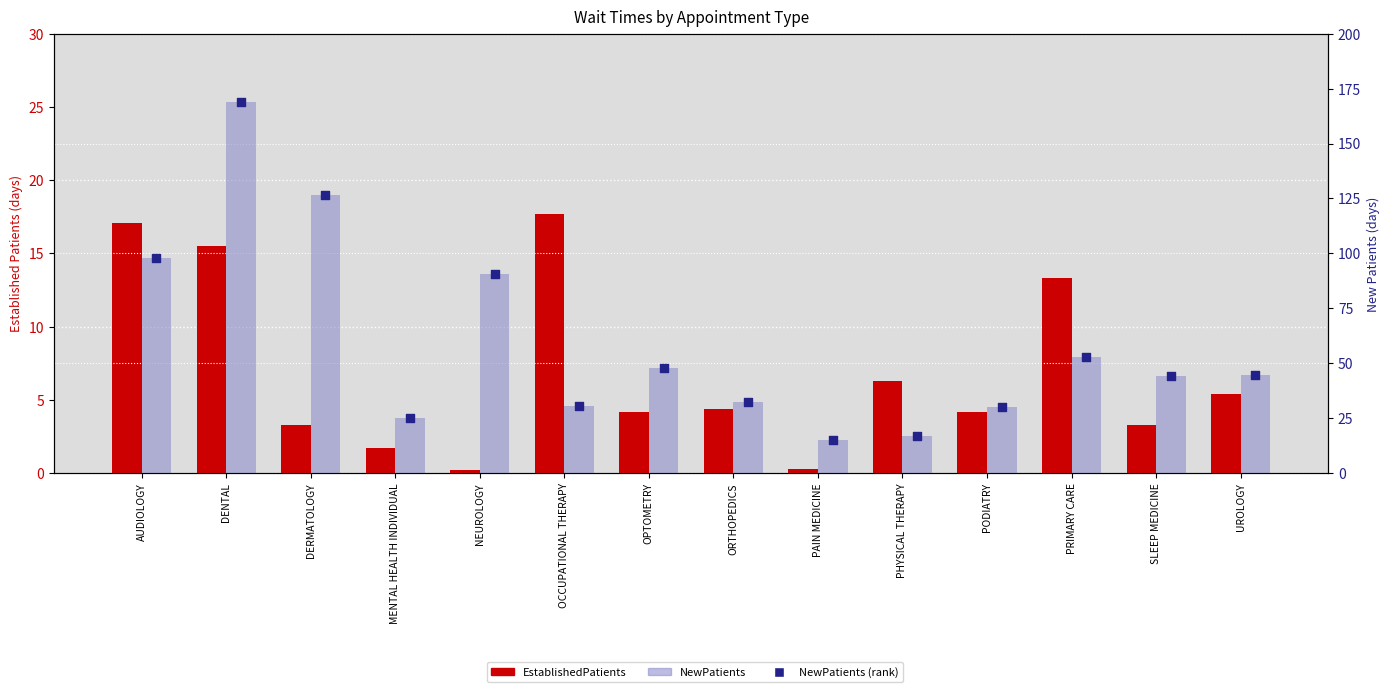

Is the value of EstablishedPatients at OPTOMETRY greater than the value of NewPatients at DENTAL?

No